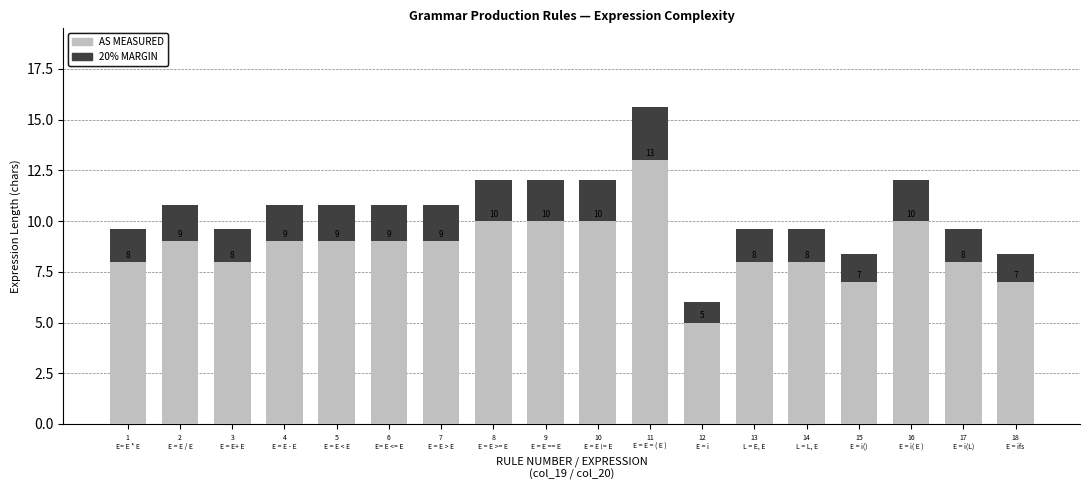

What is the lowest value of the AS MEASURED series?

5.0